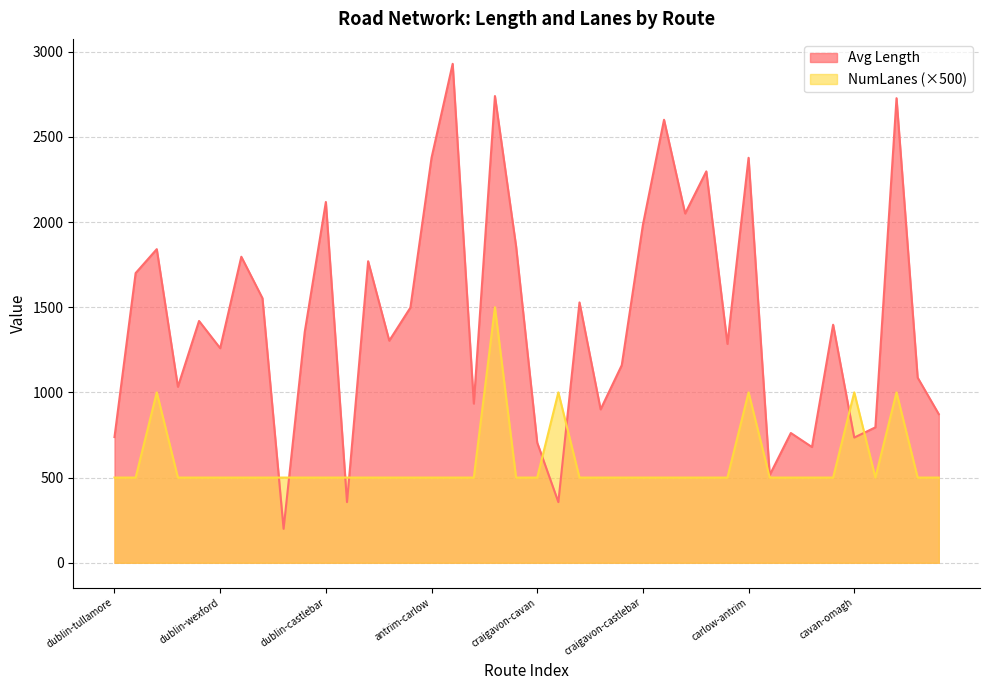

Reading left to right, transcribe all the data shown in this chart.

Avg Length: dublin-tullamore=737.8	dublin-omagh=1700.3	dublin-sligo=1840.7	dublin-cavan=1032.8	dublin-carrick=1419.2	dublin-wexford=1259.4	dublin-limerick=1796.3	dublin-belfast=1553.0	dublin-bray=199.3	dublin-craigavon=1354.0	dublin-castlebar=2117.6	antrim-craigavon=356.0	antrim-roscommon=1770.0	antrim-navan=1303.4	antrim-longford=1497.6	antrim-carlow=2377.1	antrim-wexford=2928.5	antrim-enniskillen=934.3	craigavon-waterford=2739.4	craigavon-portlaoise=1857.9	craigavon-cavan=705.1	craigavon-antrim=356.0	craigavon-bray=1527.9	craigavon-derry=900.2	craigavon-longford=1159.5	craigavon-castlebar=1983.0	craigavon-wexford=2600.2	carlow-castlebar=2049.9	carlow-belfast=2297.3	carlow-longford=1284.4	carlow-antrim=2377.1	carlow-naas=514.9	carlow-bray=761.5	carlow-wexford=679.2	cavan-castlebar=1397.2	cavan-omagh=734.8	cavan-athlone=794.7	cavan-tralee=2726.9	cavan-naas=1086.7	cavan-sligo=872.2
Avg NumLanes: dublin-tullamore=500.0	dublin-omagh=500.0	dublin-sligo=1000.0	dublin-cavan=500.0	dublin-carrick=500.0	dublin-wexford=500.0	dublin-limerick=500.0	dublin-belfast=500.0	dublin-bray=500.0	dublin-craigavon=500.0	dublin-castlebar=500.0	antrim-craigavon=500.0	antrim-roscommon=500.0	antrim-navan=500.0	antrim-longford=500.0	antrim-carlow=500.0	antrim-wexford=500.0	antrim-enniskillen=500.0	craigavon-waterford=1500.0	craigavon-portlaoise=500.0	craigavon-cavan=500.0	craigavon-antrim=1000.0	craigavon-bray=500.0	craigavon-derry=500.0	craigavon-longford=500.0	craigavon-castlebar=500.0	craigavon-wexford=500.0	carlow-castlebar=500.0	carlow-belfast=500.0	carlow-longford=500.0	carlow-antrim=1000.0	carlow-naas=500.0	carlow-bray=500.0	carlow-wexford=500.0	cavan-castlebar=500.0	cavan-omagh=1000.0	cavan-athlone=500.0	cavan-tralee=1000.0	cavan-naas=500.0	cavan-sligo=500.0